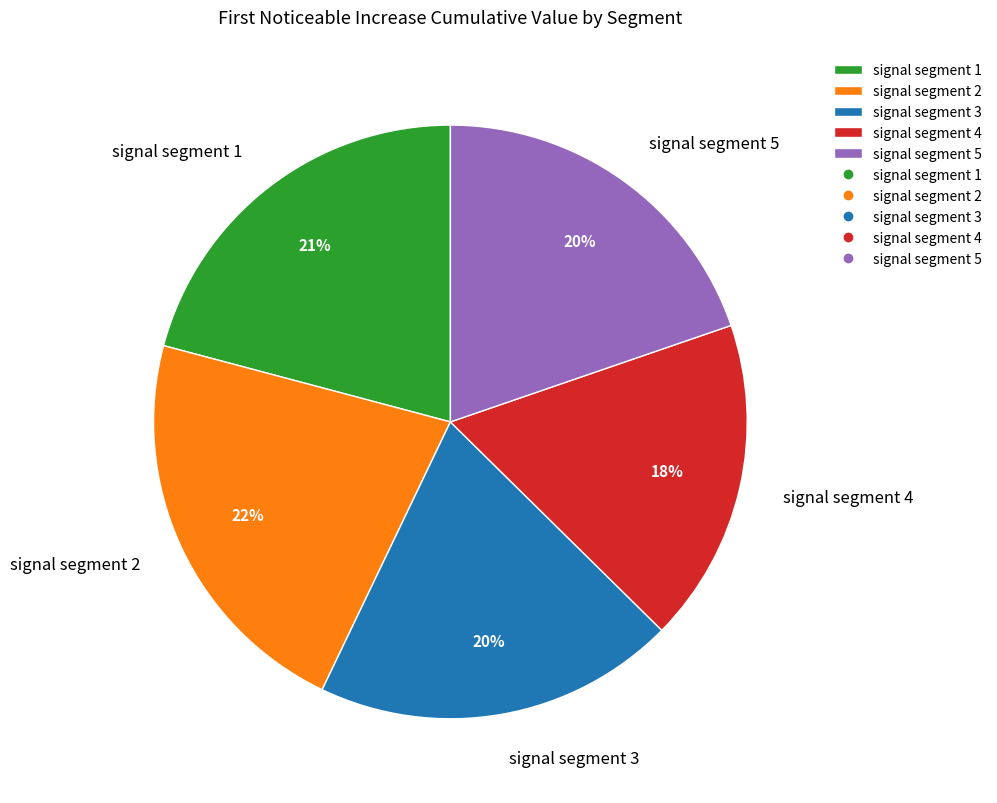

Which has a higher value, signal segment 1 or signal segment 2?

signal segment 2